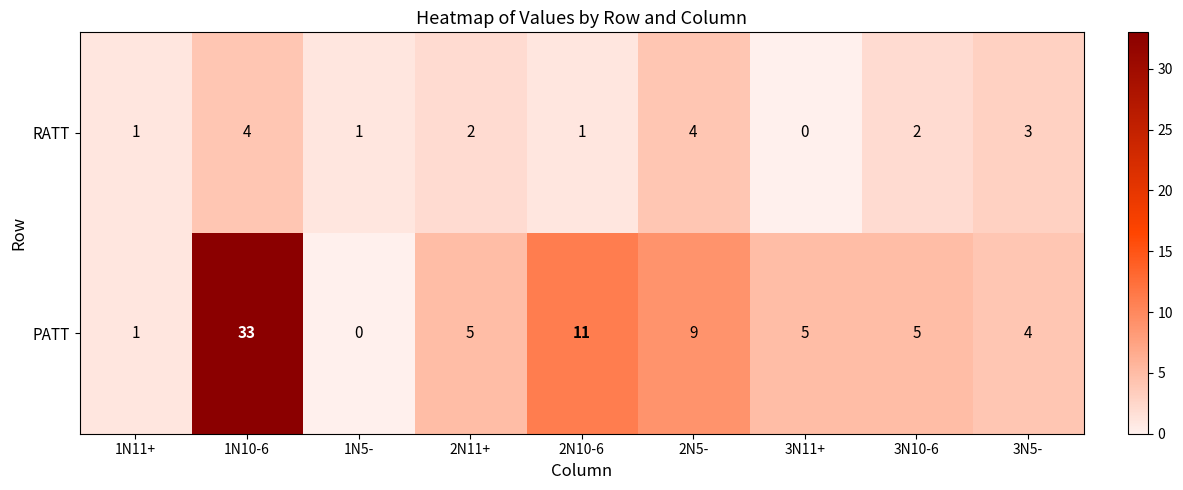

At which category is the sum across all series the highest?

1N10-6